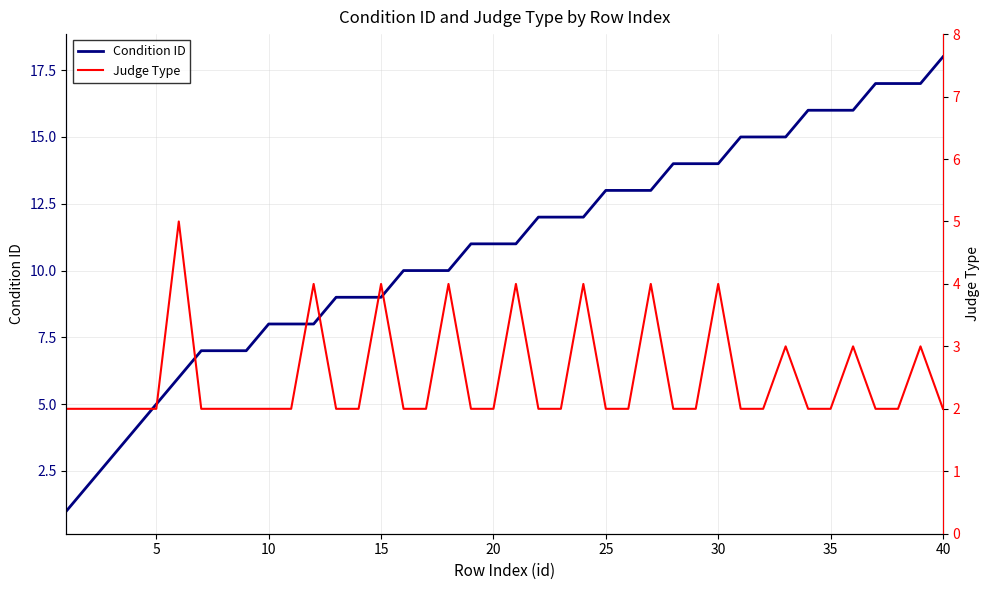

What is the highest value of the Condition ID series?

18